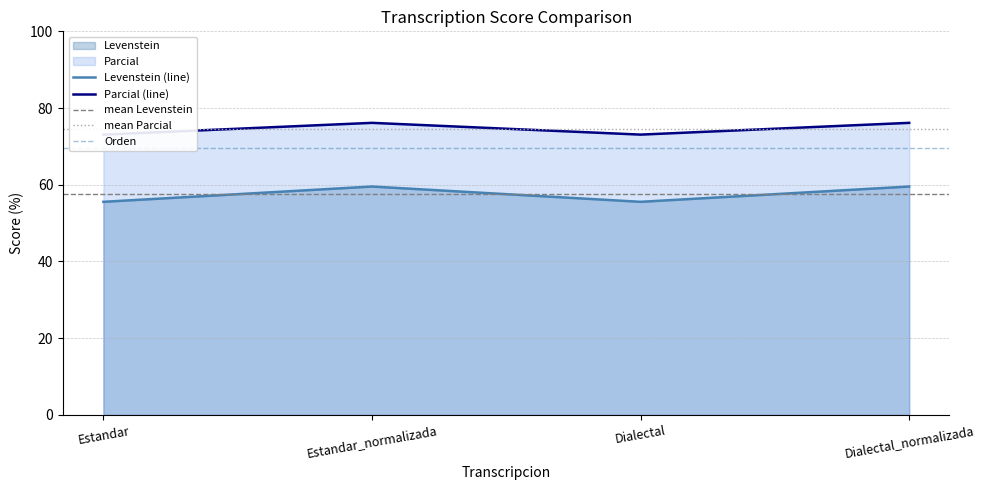

Which category has the lowest value across all series?

Estandar